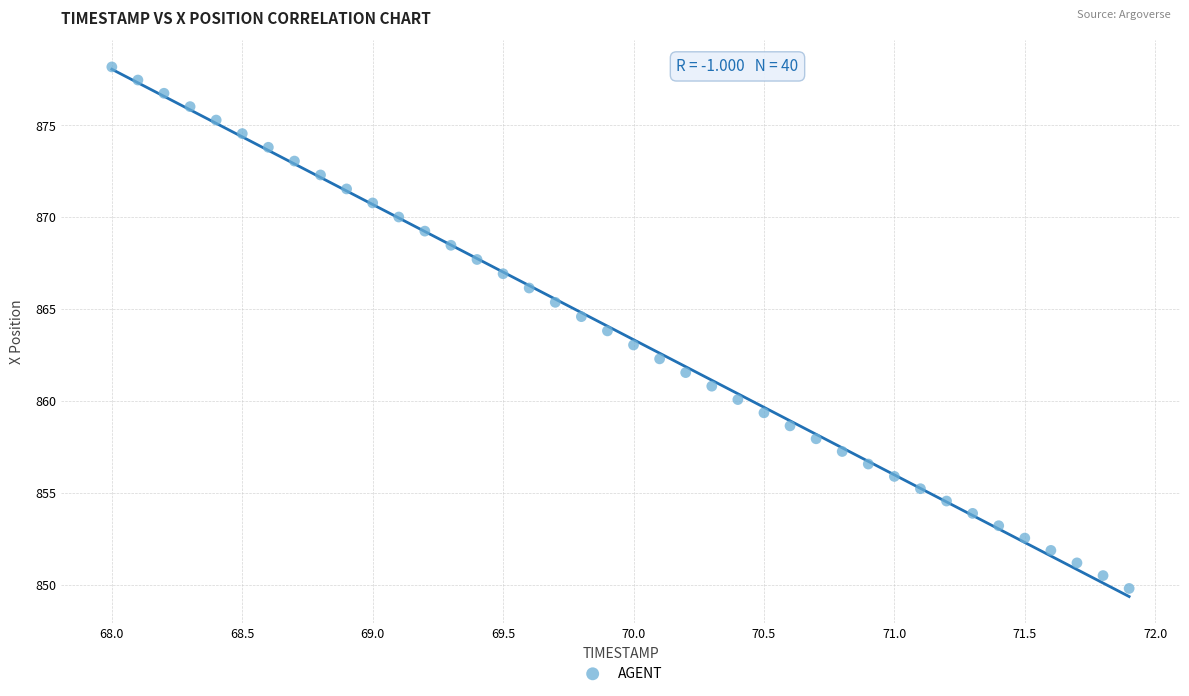

What is the range of Y values (max minus min)?

28.4